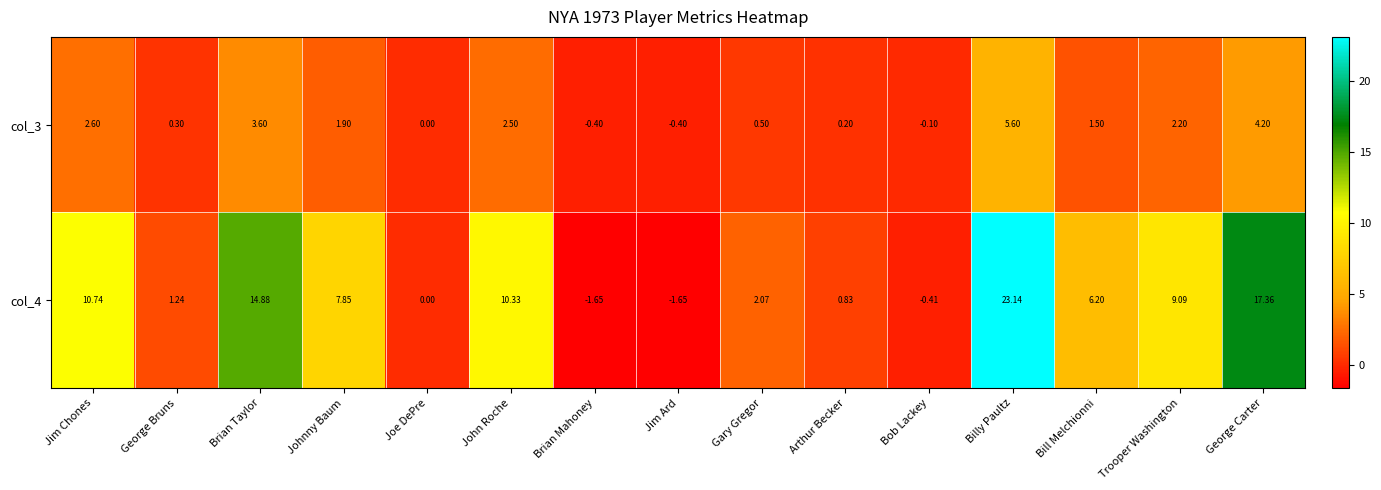

Is the value of col_3 at John Roche greater than the value of col_4 at Gary Gregor?

Yes